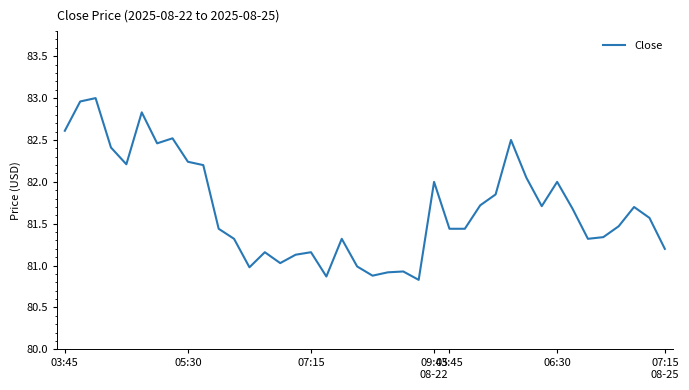

What is the difference between the maximum and minimum values?

2.2